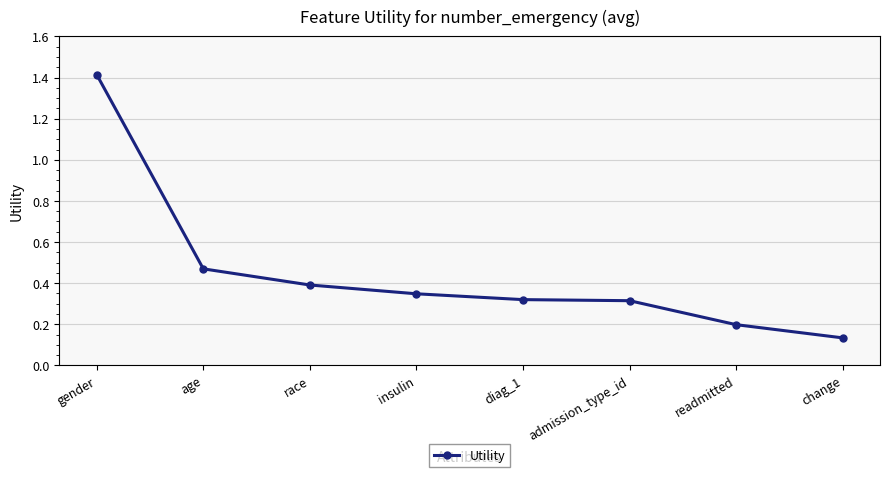

At which label is the value closest to 0?

change